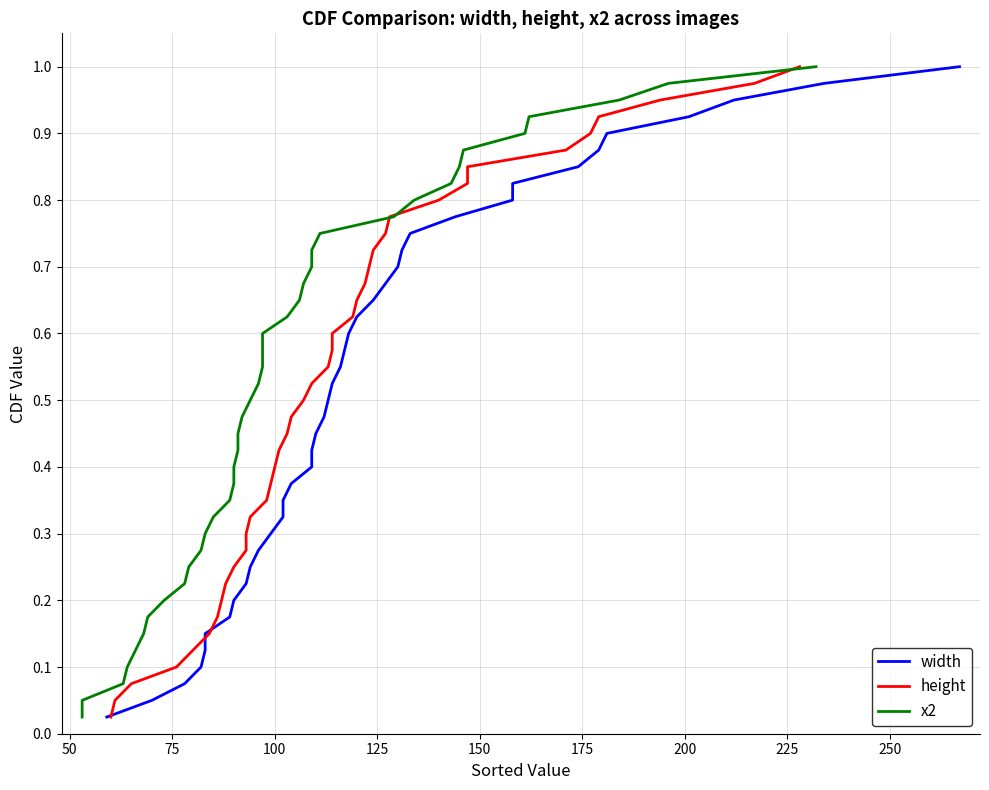

The value of width at 22 is 0.3. True or false?

False